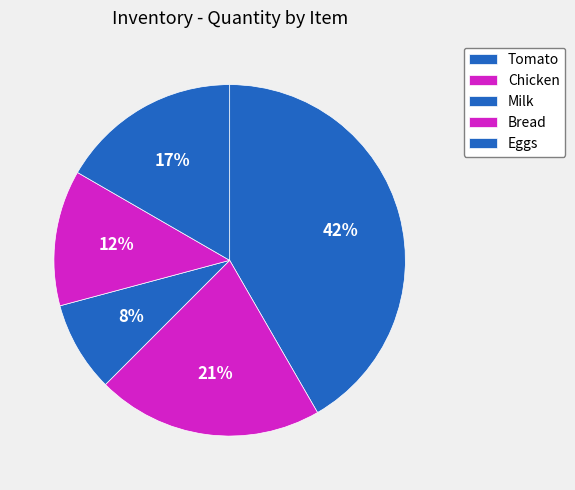

What is the largest slice in the pie chart?

Tomato